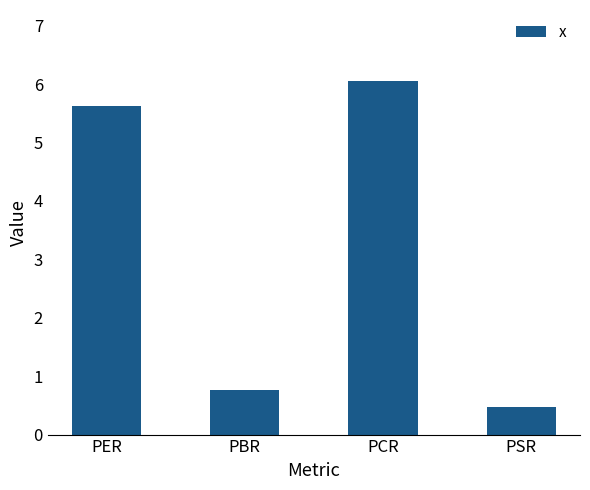

Reading right to left, transcribe all the data shown in this chart.

PSR=0.5	PCR=6.1	PBR=0.8	PER=5.6